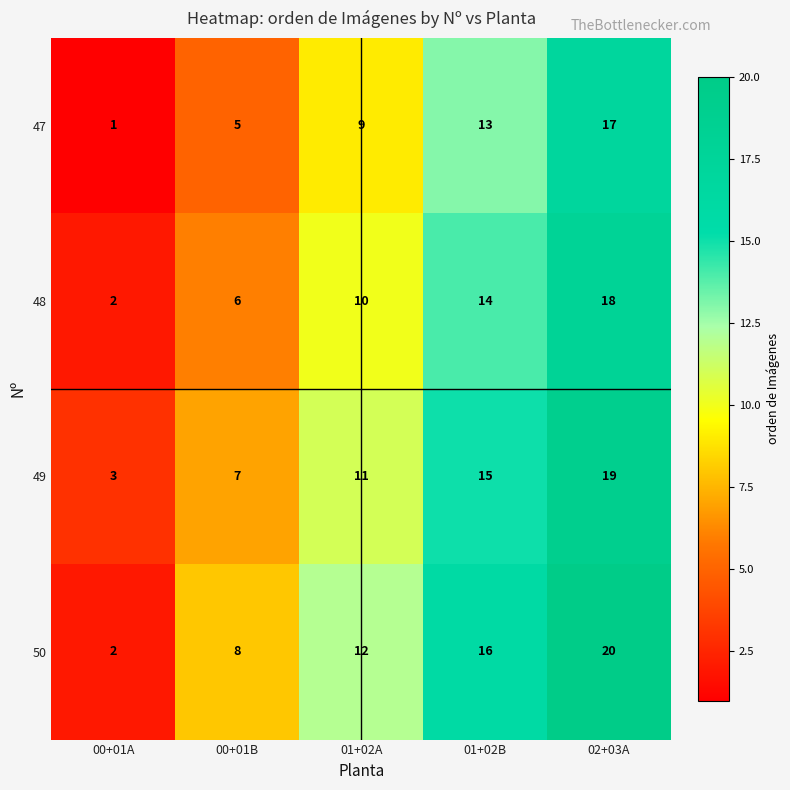

What is the difference between the highest and lowest values at 00+01B?

3